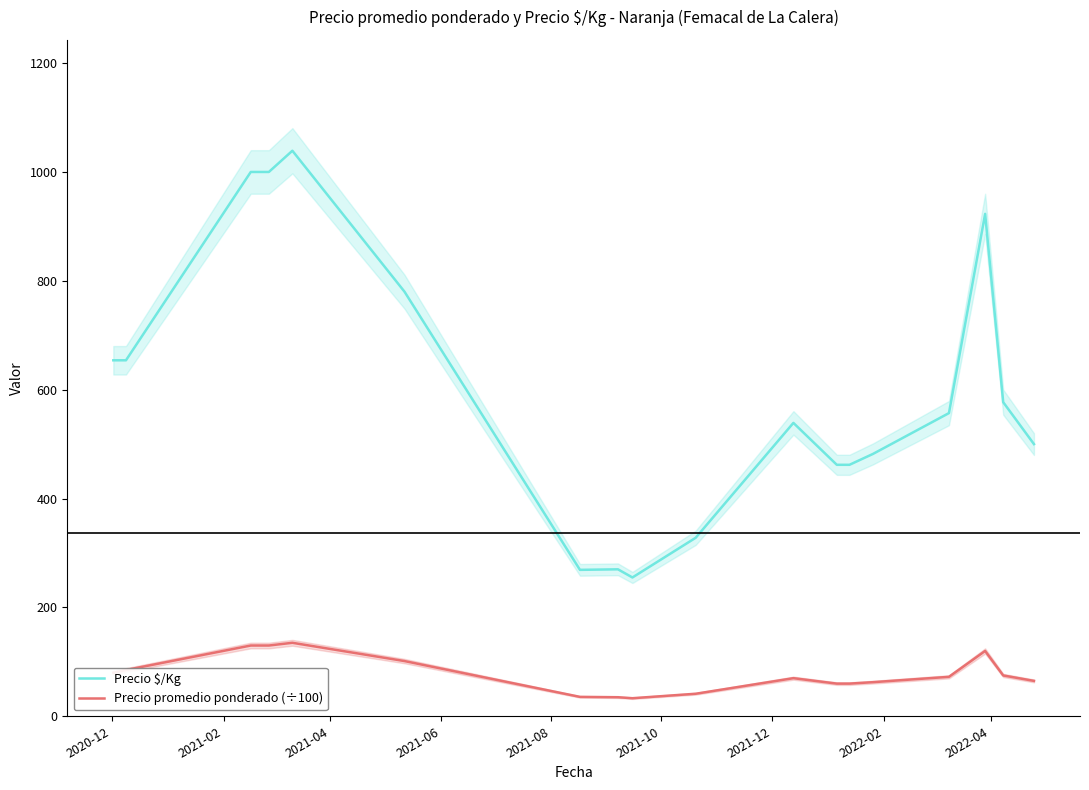

What is the smallest value displayed?

33.2